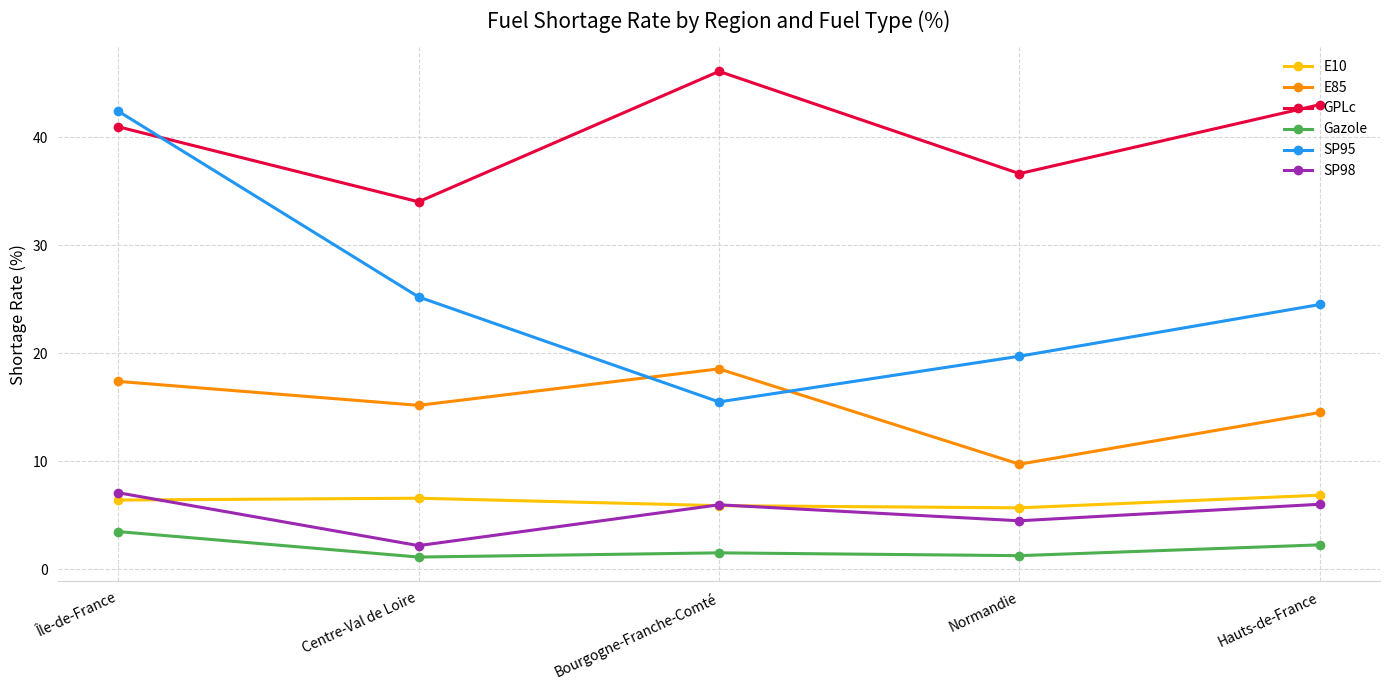

What is the value of the GPLc point at the 1st from the left?

41.0